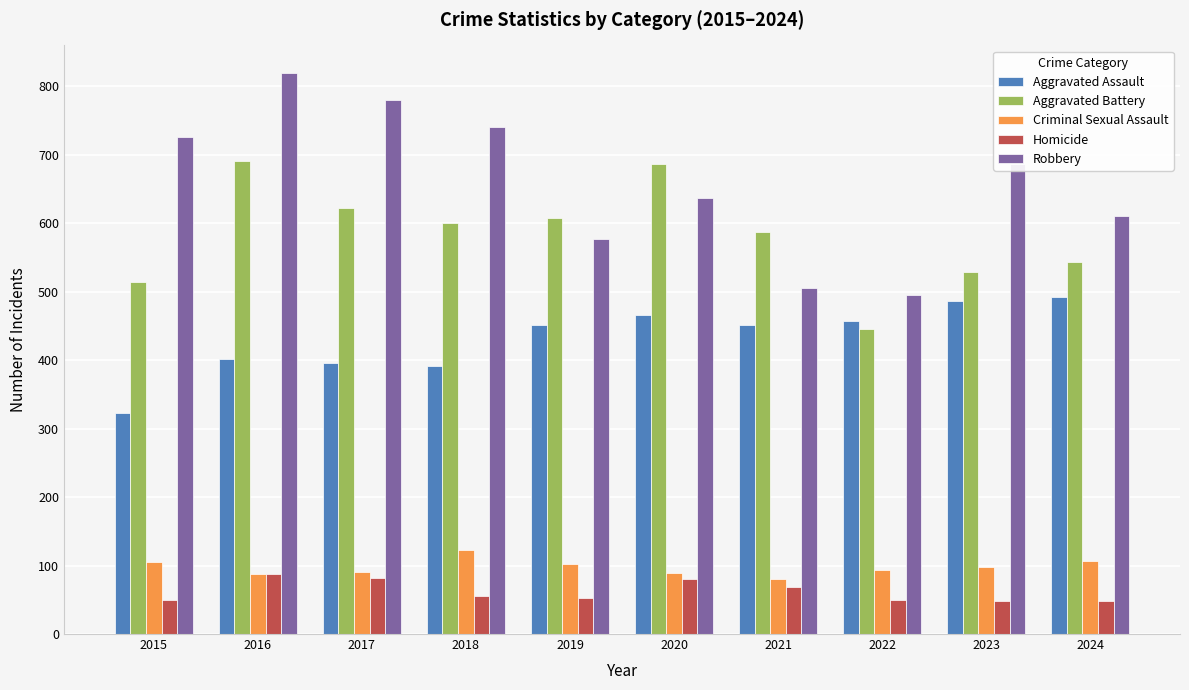

What is the difference between the highest and lowest values at 2016?

732